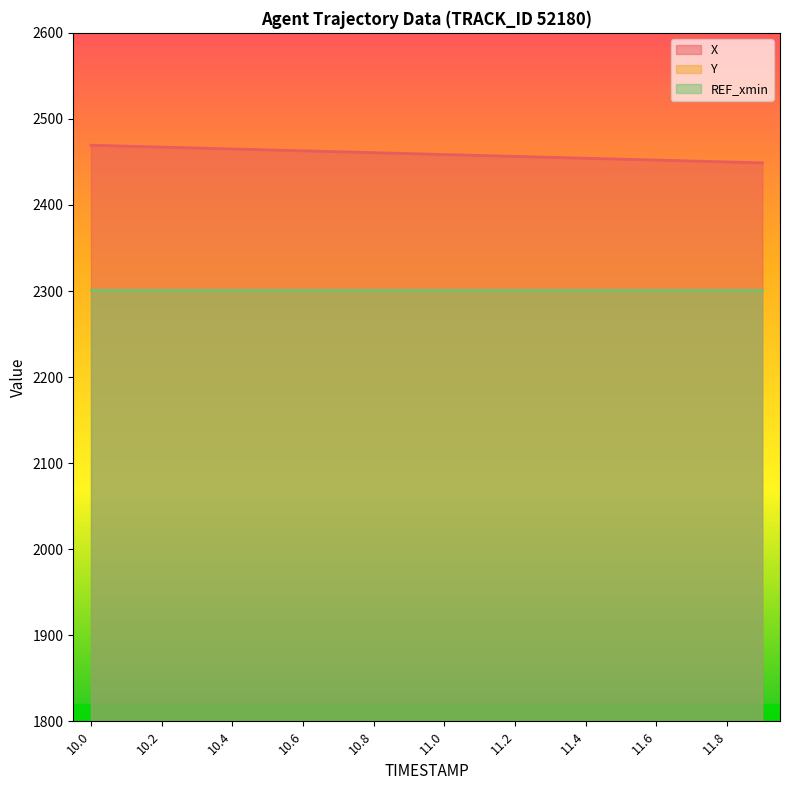

What is the lowest value of the X series?

2448.9